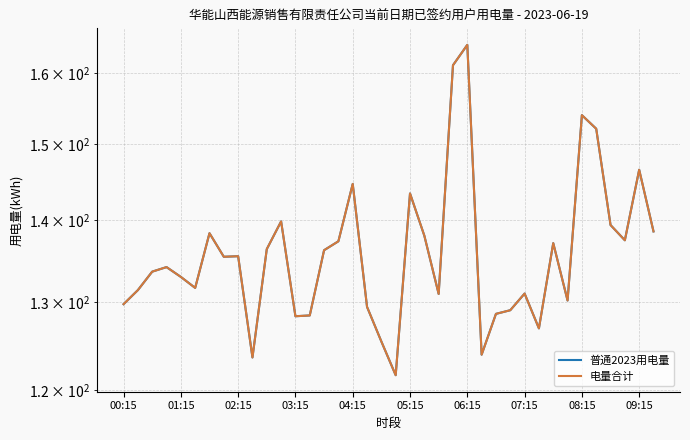

What is the difference between the maximum and minimum values in the 普通2023用电量 series?

42.5